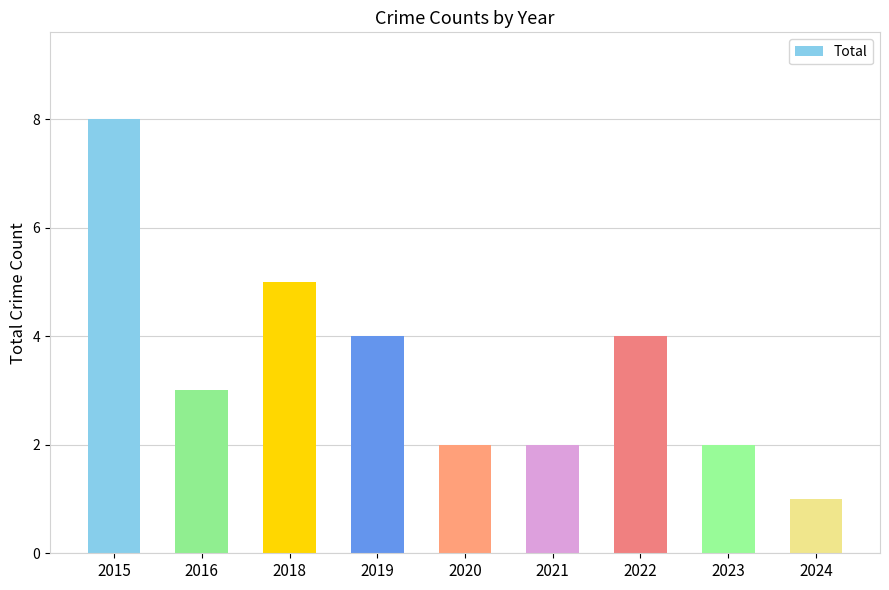

What is the average value?

3